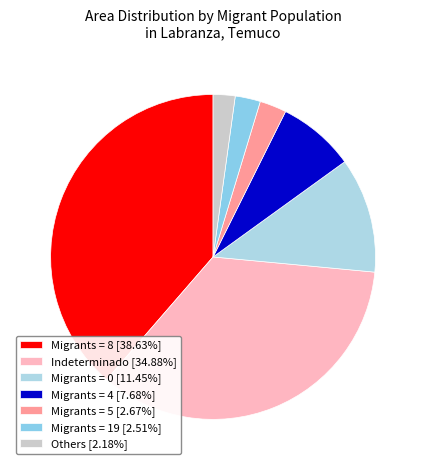

Count the number of slices in the pie.

7